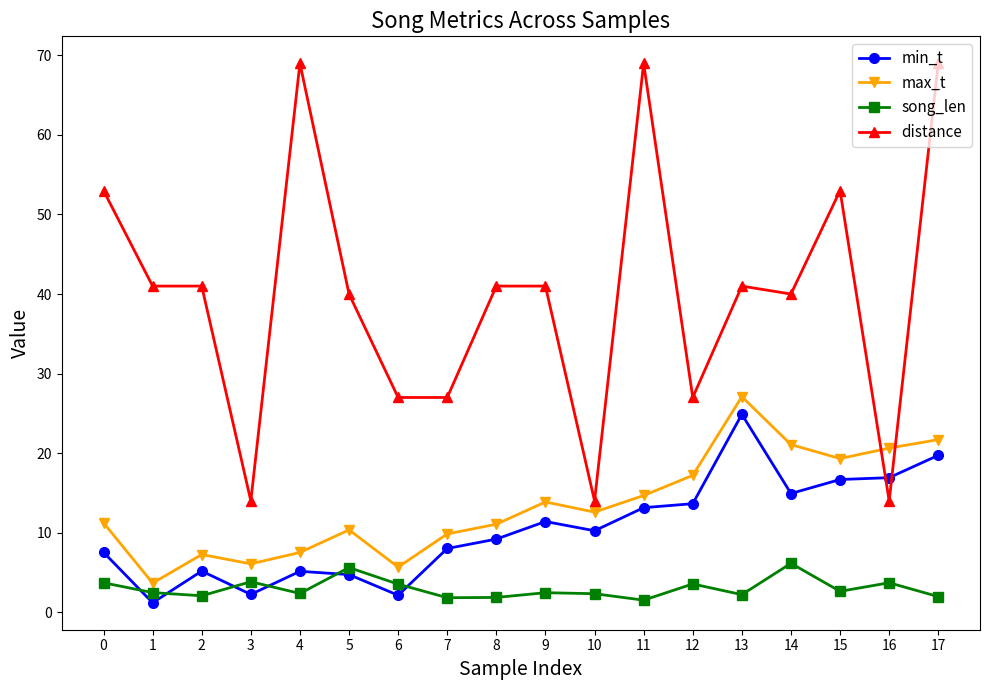

At which category is the sum across all series the highest?

17